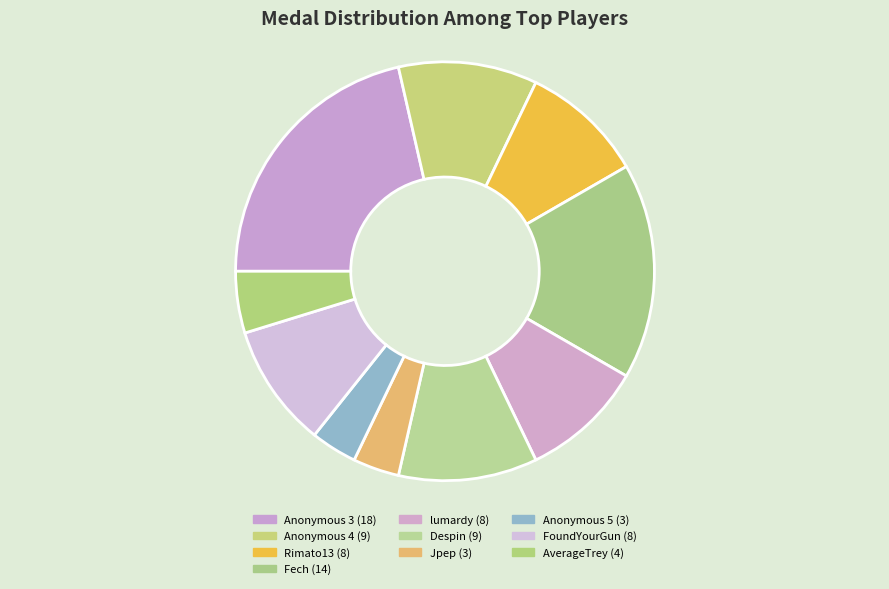

Count the number of slices in the pie.

10